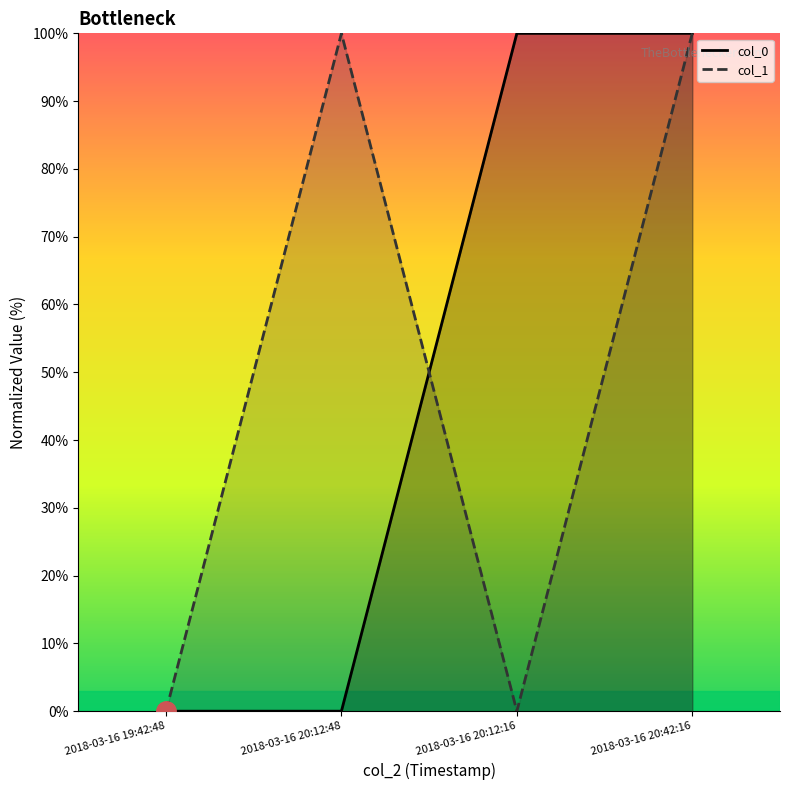

Which series has the widest spread of values?

col_0